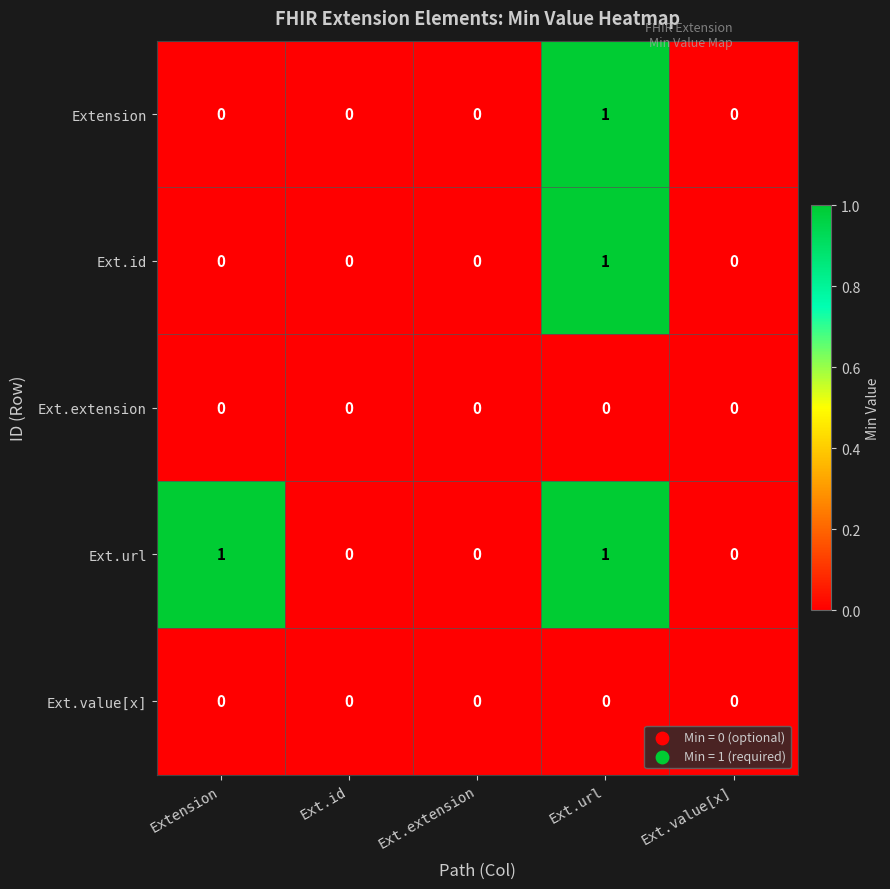

At which category is the sum across all series the highest?

Ext.url